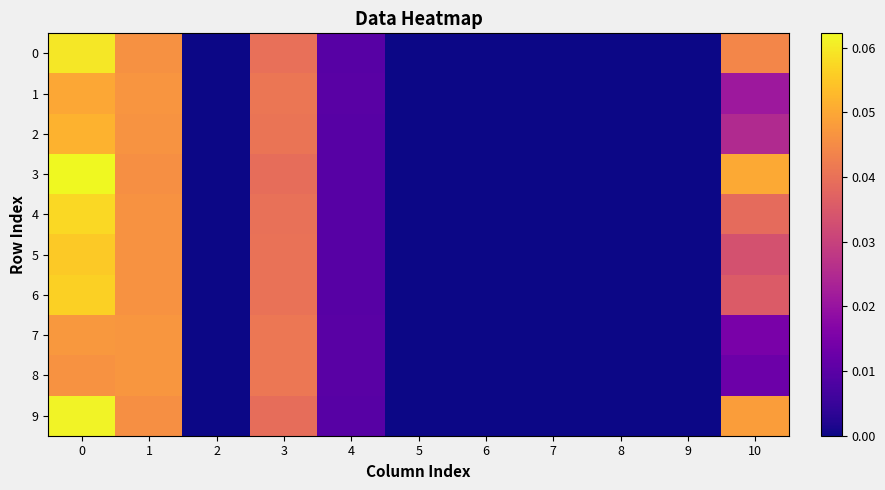

Reading left to right, transcribe all the data shown in this chart.

0: 0=0.1	1=0.0	2=0.0	3=0.0	4=0.0	5=0.0	6=0.0	7=0.0	8=0.0	9=0.0	10=0.0
1: 0=0.1	1=0.0	2=0.0	3=0.0	4=0.0	5=0.0	6=0.0	7=0.0	8=0.0	9=0.0	10=0.0
2: 0=0.1	1=0.0	2=0.0	3=0.0	4=0.0	5=0.0	6=0.0	7=0.0	8=0.0	9=0.0	10=0.0
3: 0=0.1	1=0.0	2=0.0	3=0.0	4=0.0	5=0.0	6=0.0	7=0.0	8=0.0	9=0.0	10=0.1
4: 0=0.1	1=0.0	2=0.0	3=0.0	4=0.0	5=0.0	6=0.0	7=0.0	8=0.0	9=0.0	10=0.0
5: 0=0.1	1=0.0	2=0.0	3=0.0	4=0.0	5=0.0	6=0.0	7=0.0	8=0.0	9=0.0	10=0.0
6: 0=0.1	1=0.0	2=0.0	3=0.0	4=0.0	5=0.0	6=0.0	7=0.0	8=0.0	9=0.0	10=0.0
7: 0=0.0	1=0.0	2=0.0	3=0.0	4=0.0	5=0.0	6=0.0	7=0.0	8=0.0	9=0.0	10=0.0
8: 0=0.0	1=0.0	2=0.0	3=0.0	4=0.0	5=0.0	6=0.0	7=0.0	8=0.0	9=0.0	10=0.0
9: 0=0.1	1=0.0	2=0.0	3=0.0	4=0.0	5=0.0	6=0.0	7=0.0	8=0.0	9=0.0	10=0.0